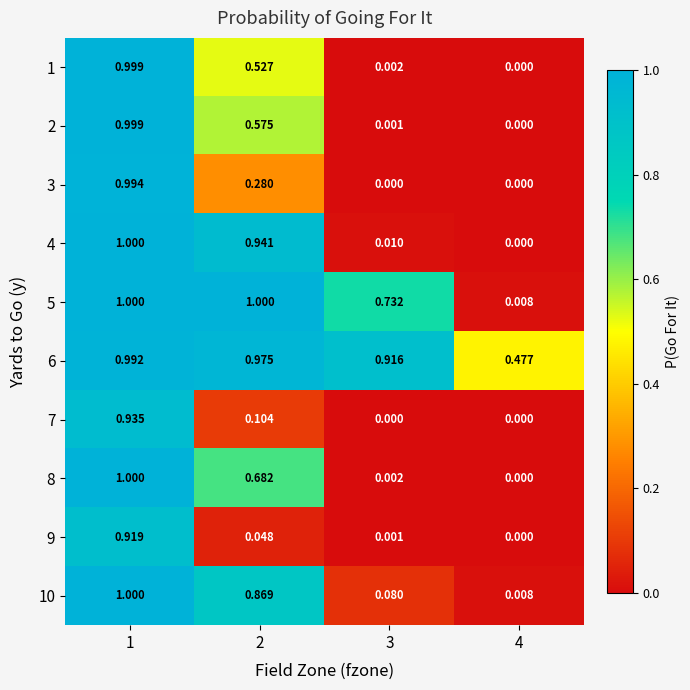

At how many categories does at least one series exceed 0?

4